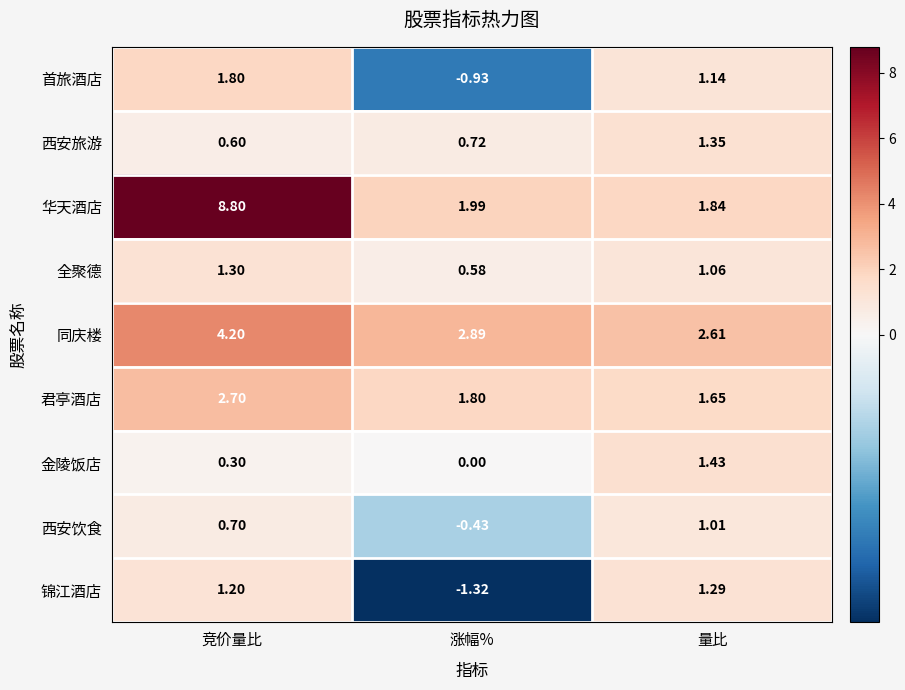

At which category is the sum across all series the highest?

竞价量比